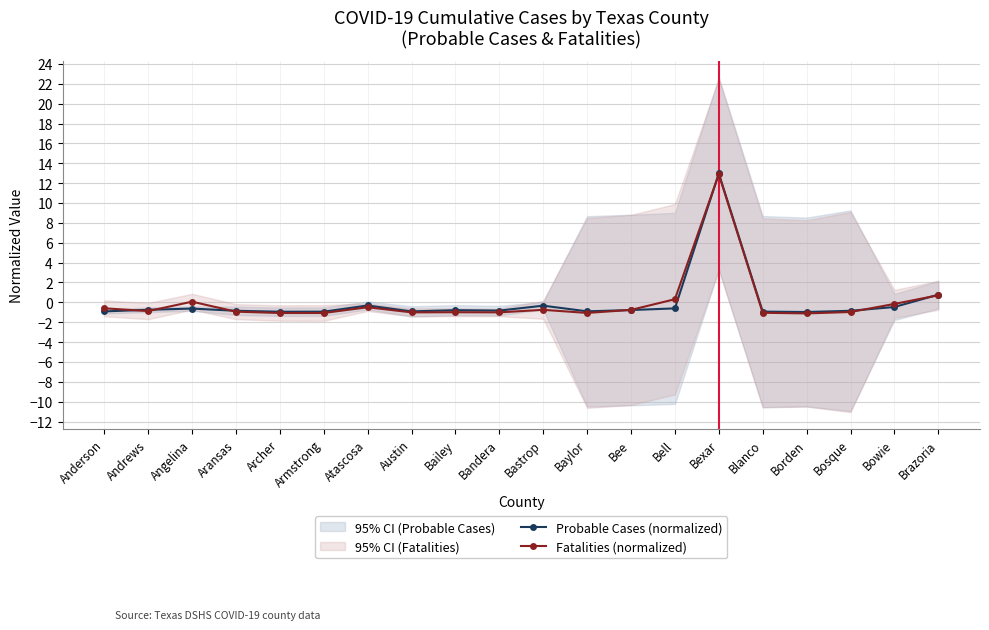

List the series in order of their peak value, highest first.

Probable Cases (normalized), Fatalities (normalized)